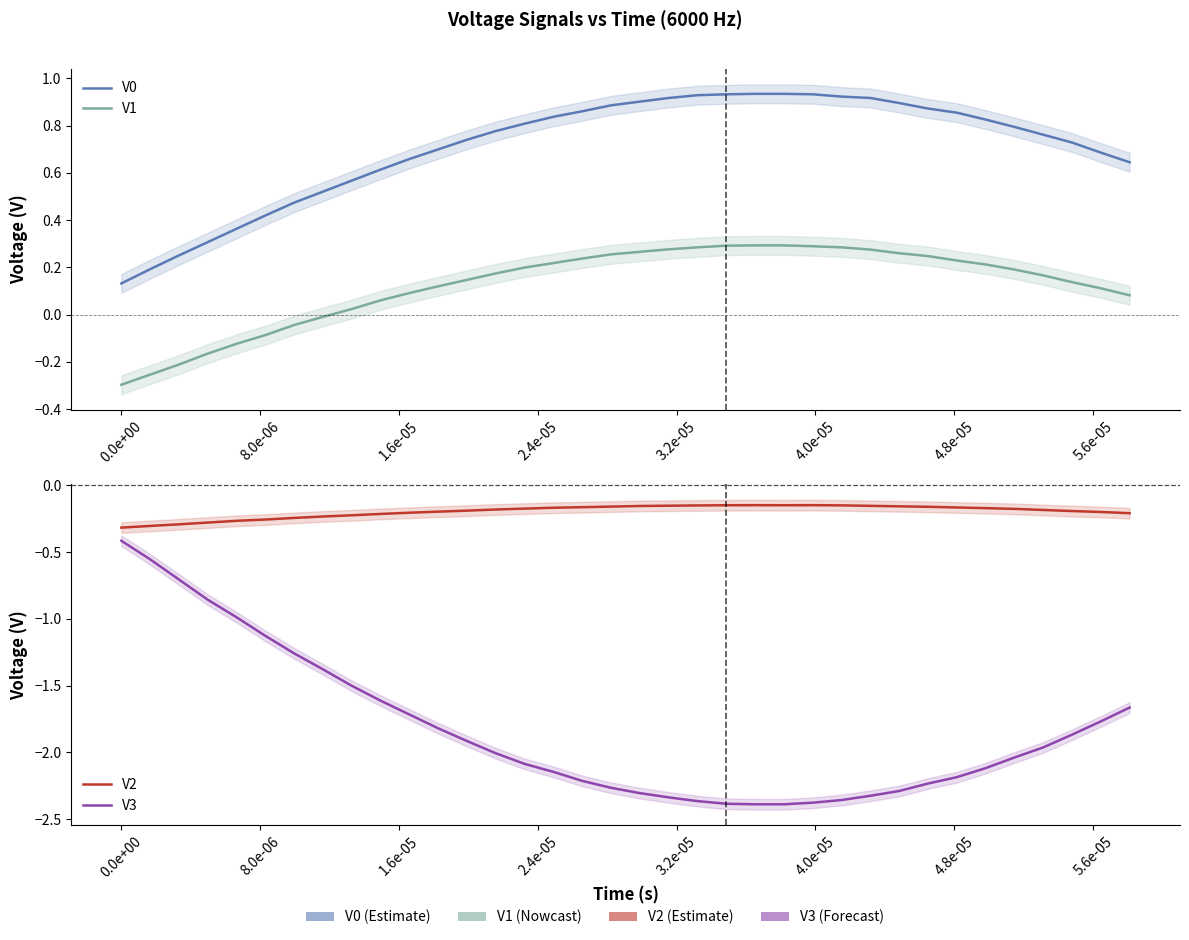

Which series has the widest spread of values?

V3